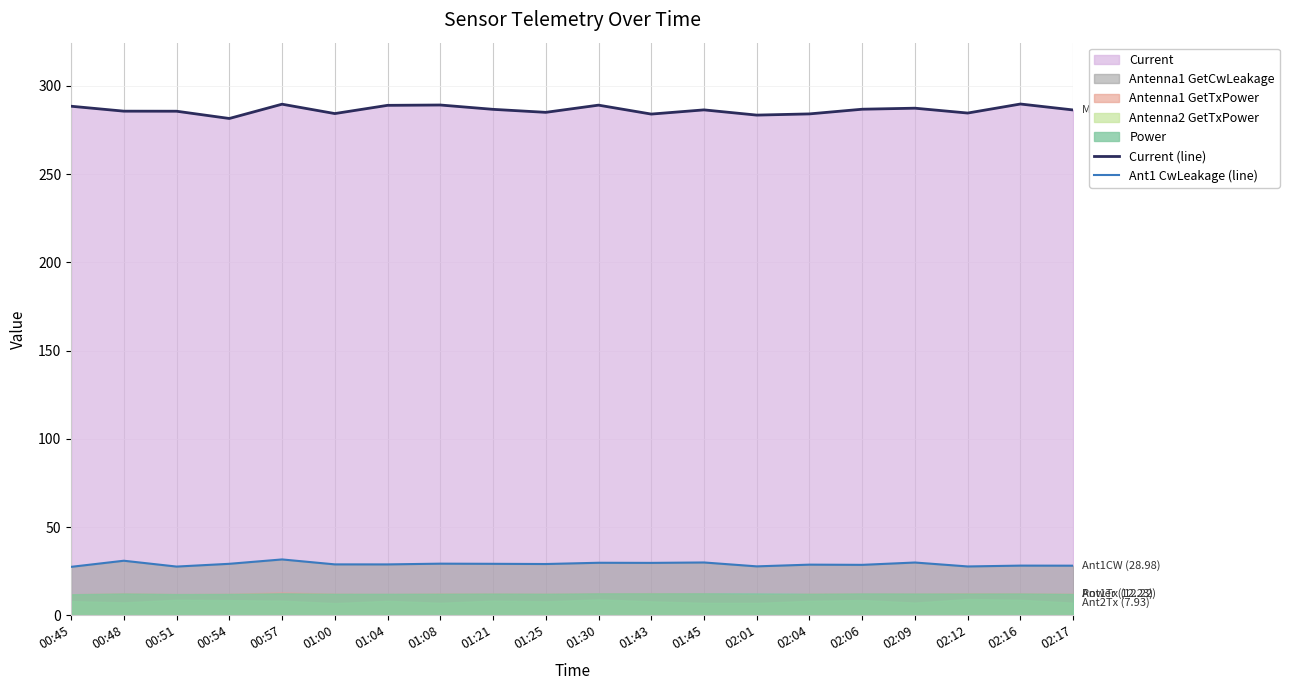

True or false: Current (line) and Ant1 CwLeakage (line) cross at least once.

False